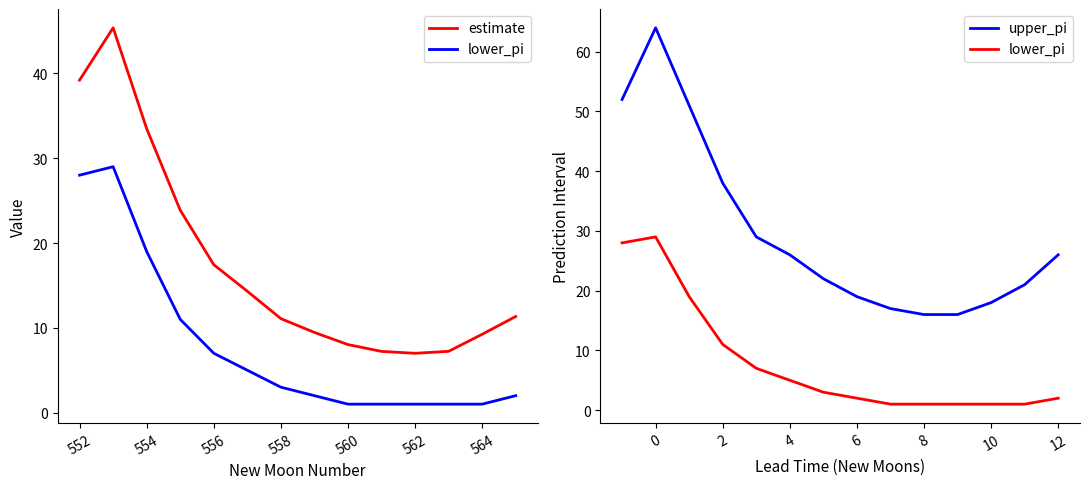

Is it true that upper_pi equals 5.8 at 8?

False